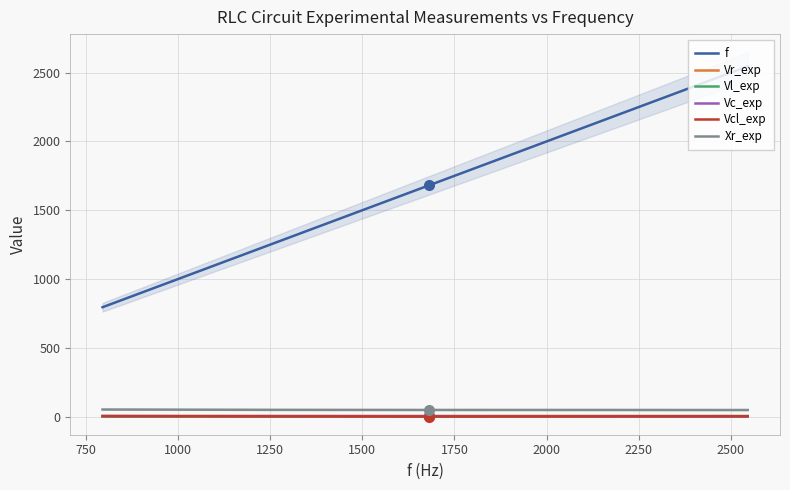

True or false: Xr_exp has more than 0 points higher than both neighbors.

False